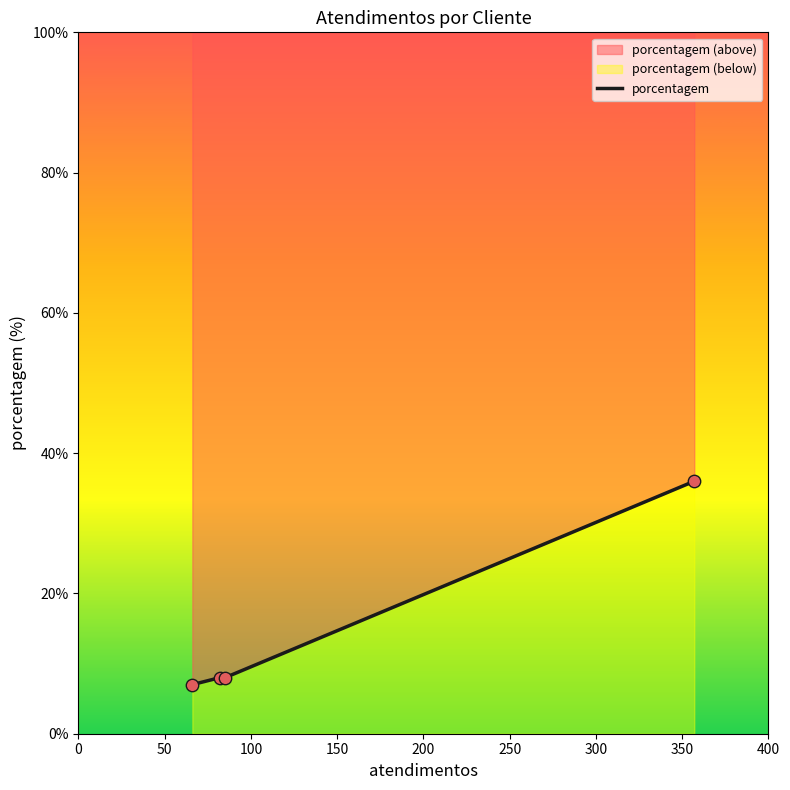

Approximately how many times larger is the value at 50 compared to 150?

0.2